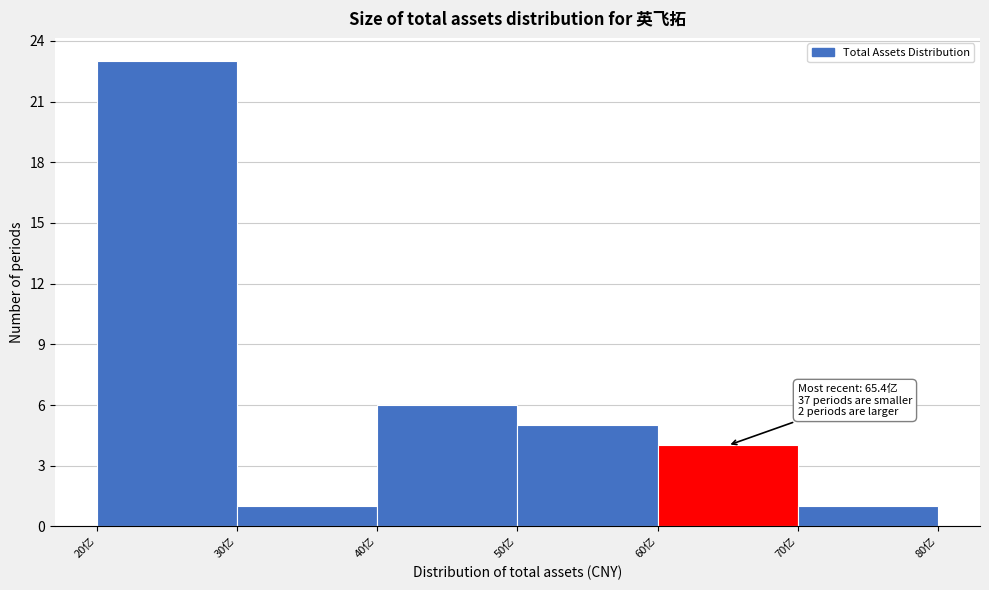

Which range on the x-axis has the tallest bar?

20 to 30